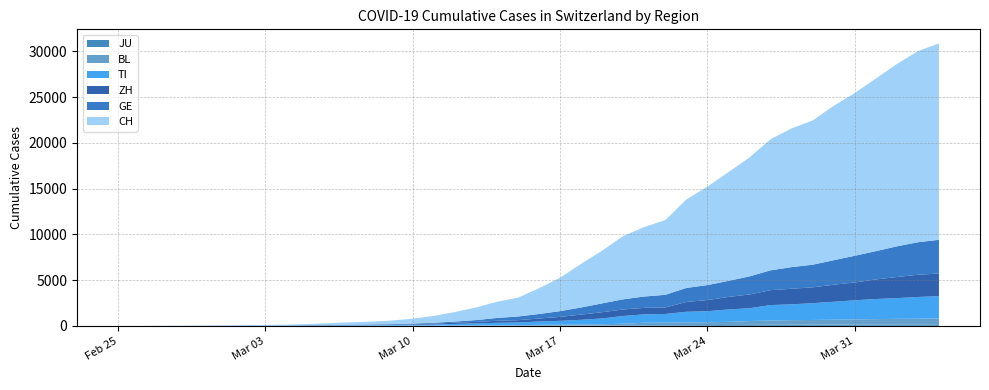

Reading left to right, list all the values displayed in this chart.

CH: 0	2	6	13	22	30	41	60	83	125	193	251	303	390	541	748	1045	1373	1768	2052	2817	3651	4767	5764	6923	7598	8172	9679	10766	11890	13004	14337	15169	15767	16883	17800	18867	19933	20899	21469
GE: 0	1	1	4	7	10	11	14	14	17	21	32	40	50	75	91	123	197	310	403	497	633	778	967	1110	1241	1383	1532	1632	1755	1981	2169	2365	2472	2682	2914	3094	3354	3553	3685
ZH: 0	0	2	2	6	7	10	13	15	23	29	34	40	49	62	101	140	163	218	250	326	429	568	679	711	711	711	1075	1223	1370	1502	1629	1703	1735	1861	1952	2141	2305	2433	2466
TI: 0	1	1	1	2	2	4	8	13	25	28	41	49	61	75	108	163	206	265	293	368	426	511	638	849	916	945	1162	1209	1354	1401	1688	1727	1837	1962	2091	2195	2271	2377	2442
BL: 0	0	0	1	2	2	2	2	2	6	6	15	19	20	22	26	26	42	47	54	76	89	116	134	184	282	289	302	306	341	422	466	502	511	539	561	588	610	625	656
JU: 0	0	1	1	1	1	1	2	2	4	4	5	5	7	7	7	12	17	18	19	25	29	32	36	44	54	61	69	82	92	100	114	119	127	128	140	145	149	149	154